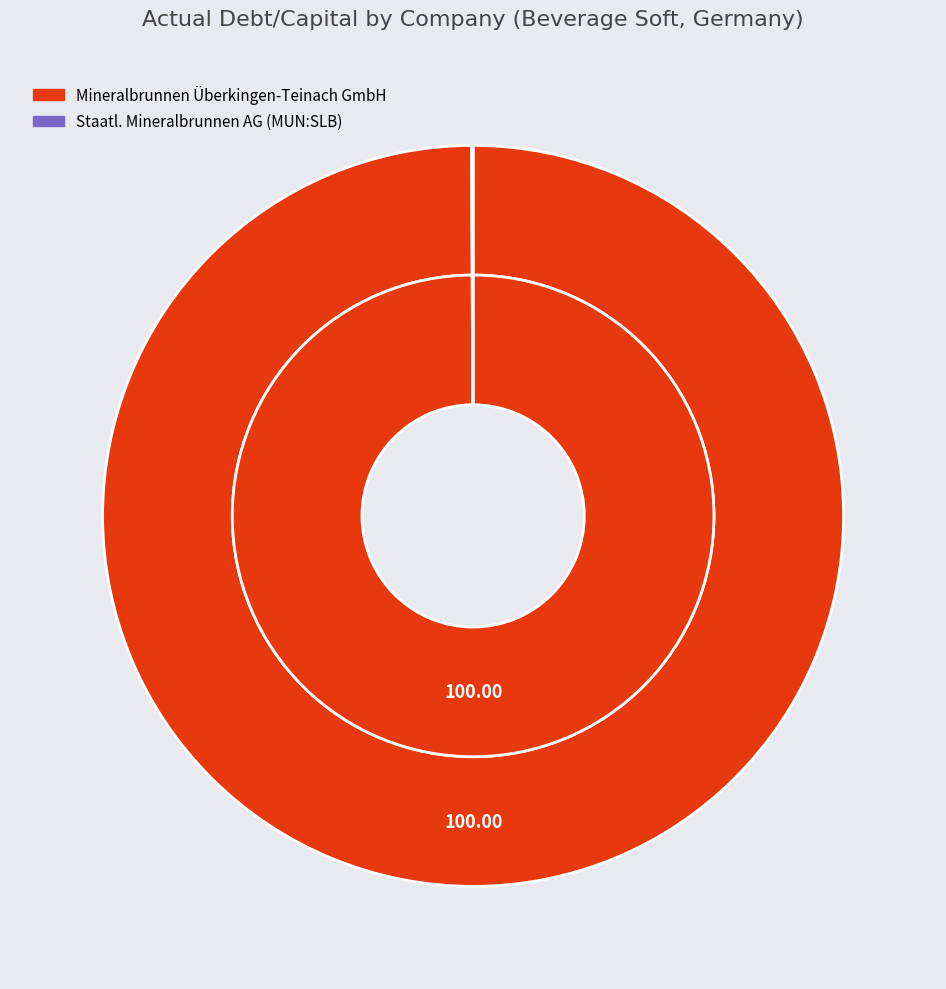

To the nearest percent, what is the difference between the largest and smallest slice percentages?

100%